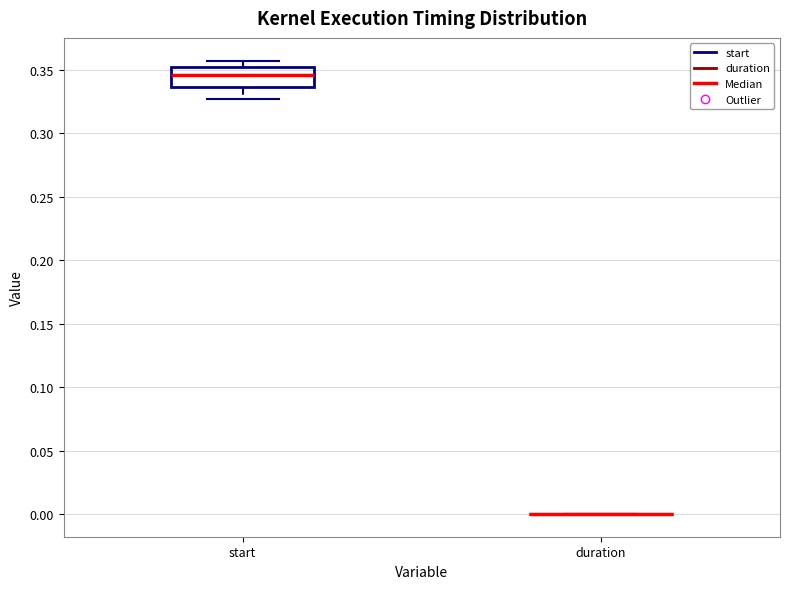

Reading left to right, transcribe this box plot: for each box, give where its median line is, the range the box spans, and where its two whiskers end, as read against the y-axis. The values are not printed on the chart, so give them approximately, as read against the axis.

start: median 0.345, box 0.335 to 0.350, whiskers 0.325 to 0.355
duration: box collapsed to a line at 0.000, whiskers 0.000 to 0.000